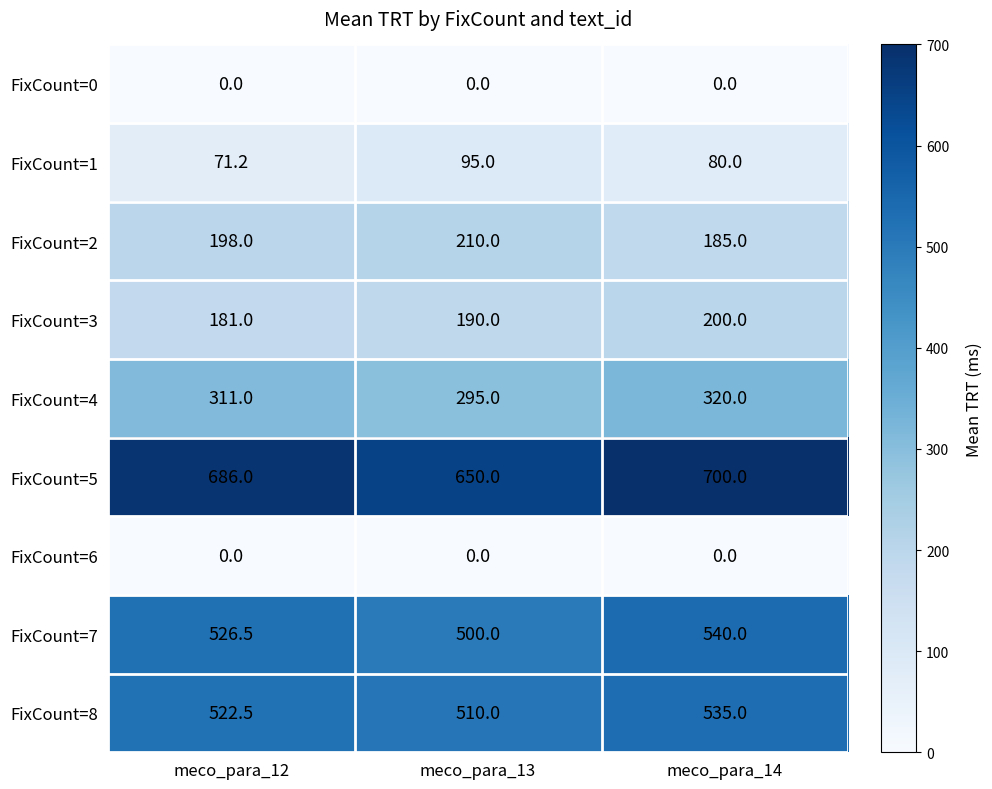

Which series changed the most between meco_para_12 and meco_para_14?

FixCount=3